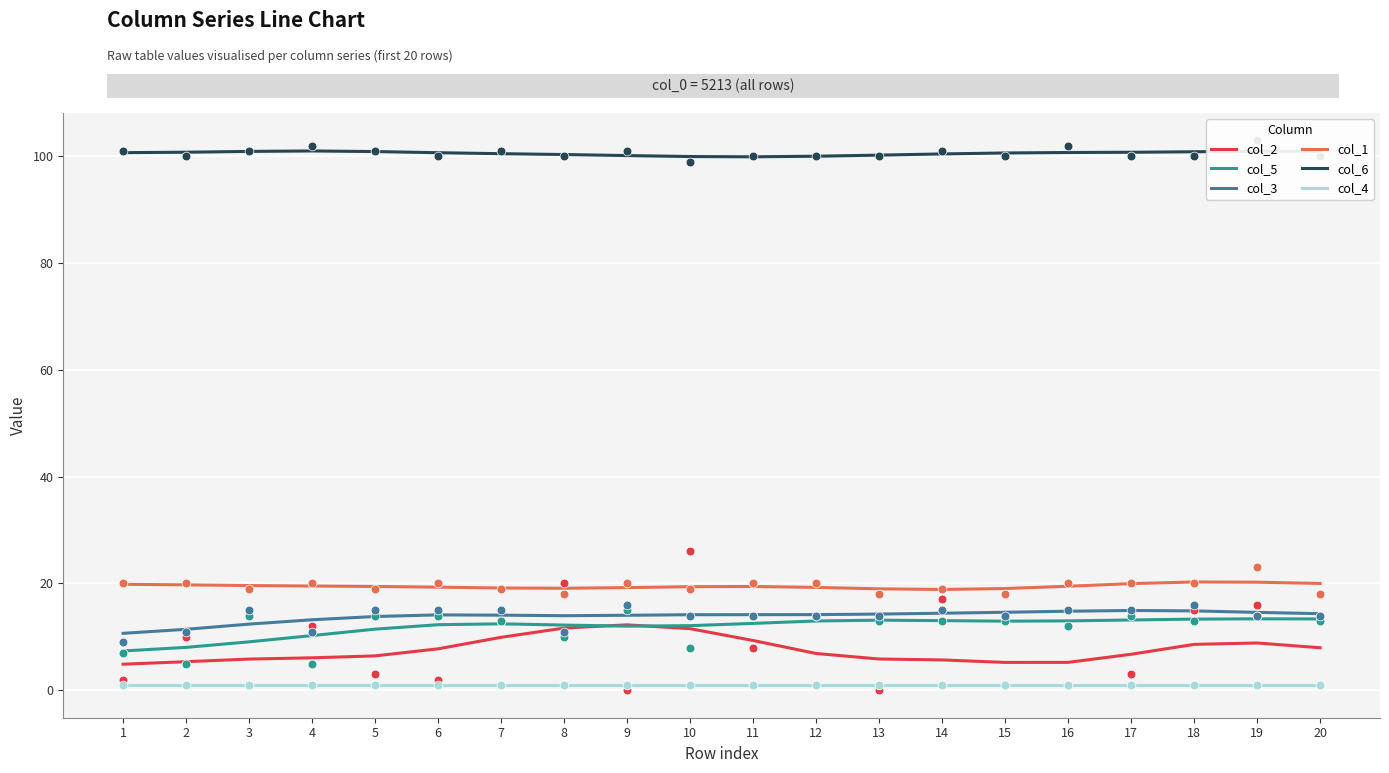

What are all the series names shown in the legend?

col_2, col_5, col_3, col_1, col_6, col_4